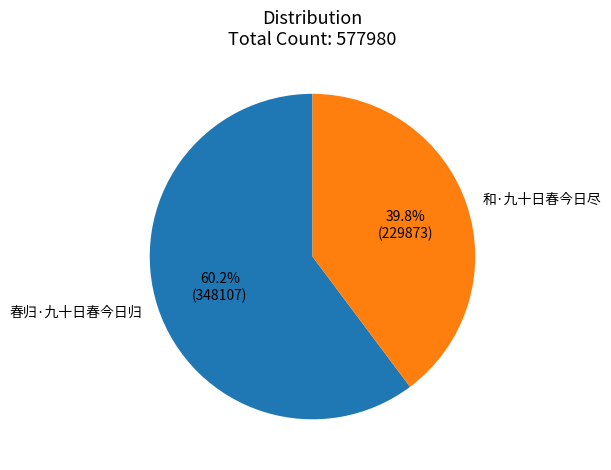

Is it true that 和·九十日春今日尽 is 50% of the pie?

False